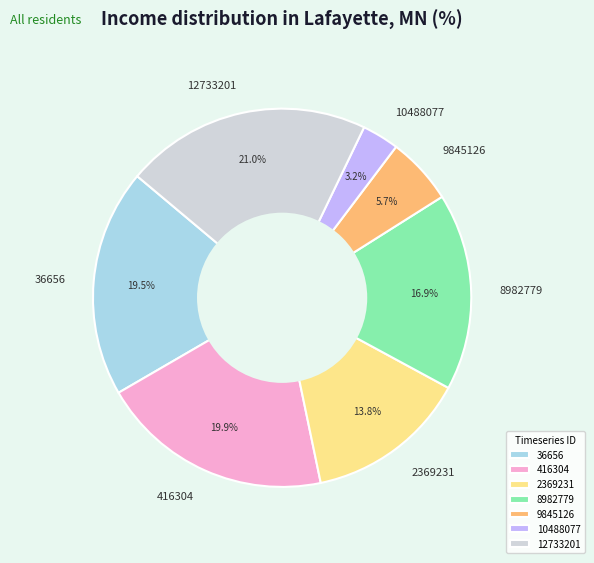

Is the sum of 9845126 and 2369231 greater than half?

No